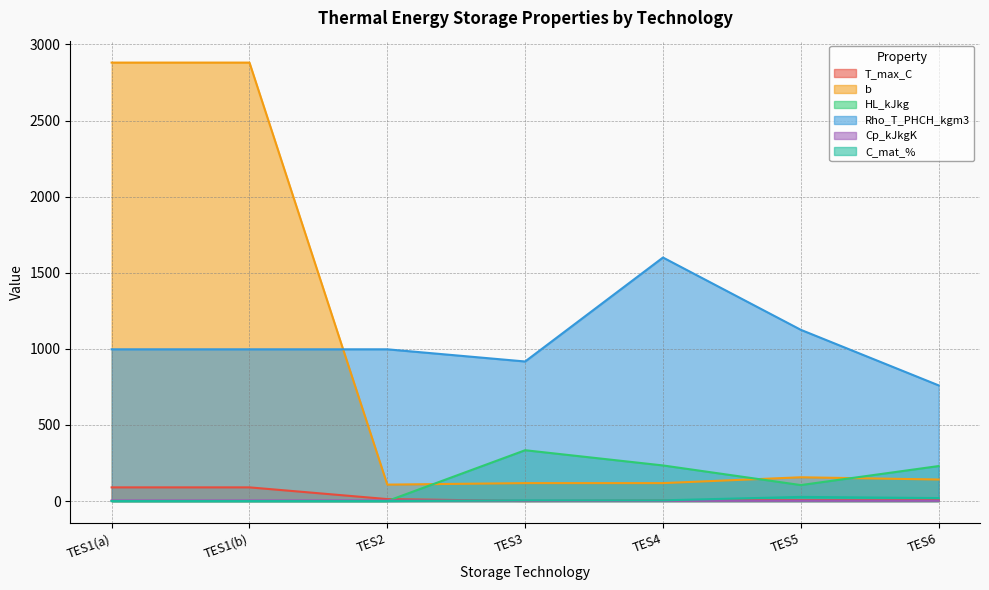

What is the label of the 6th point from the right?

TES1(b)